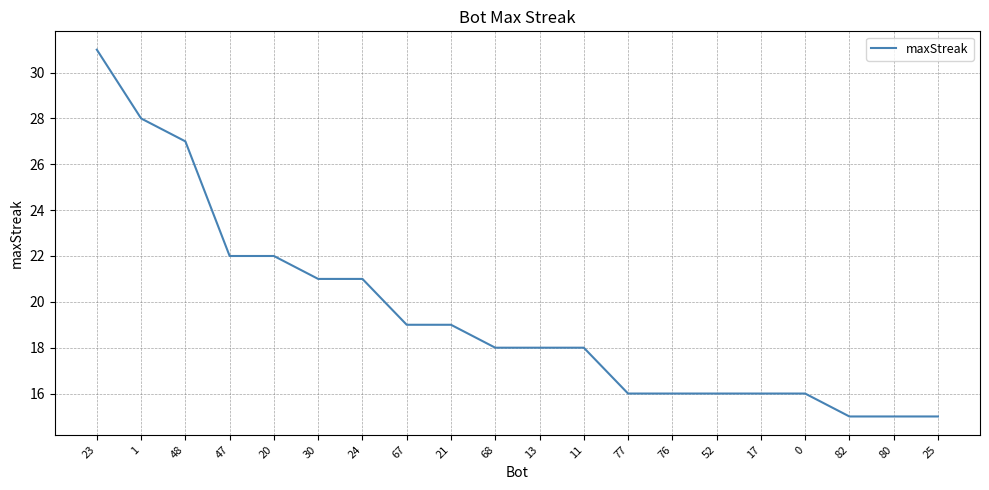

Reading left to right, extract all data points from this chart.

31	28	27	22	22	21	21	19	19	18	18	18	16	16	16	16	16	15	15	15